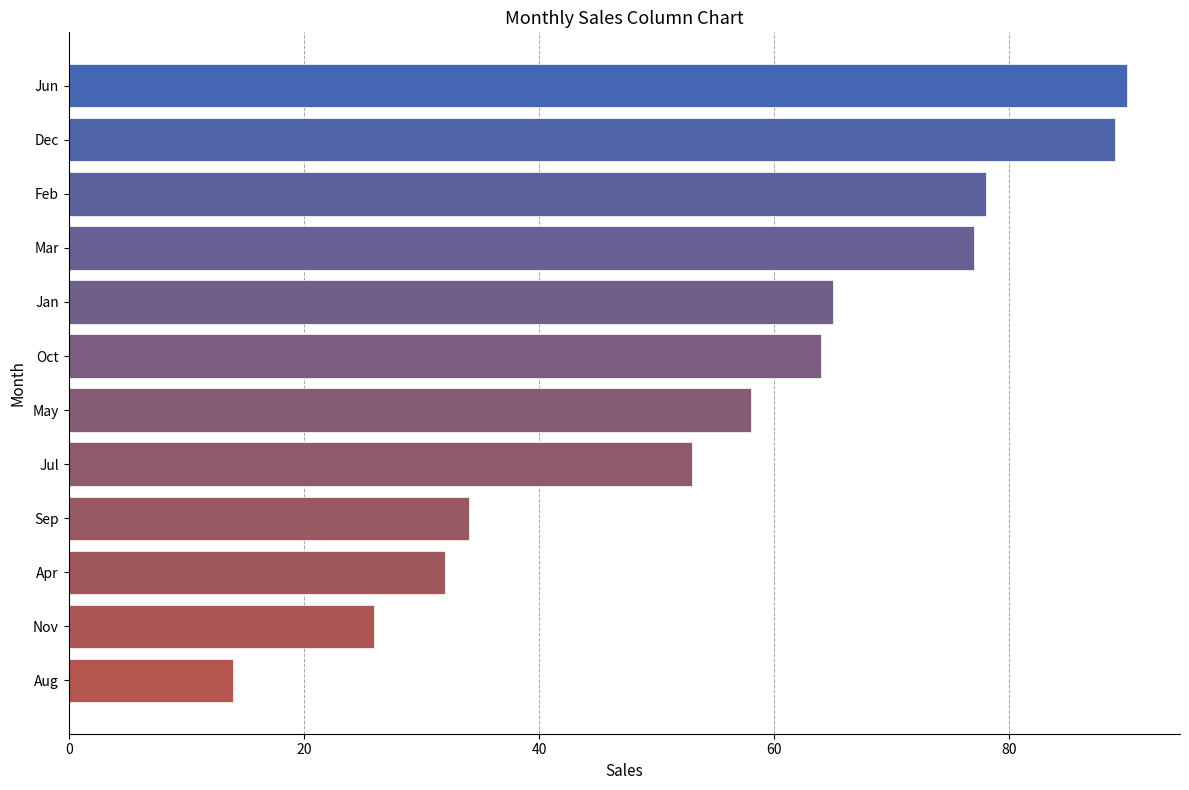

The value at Jul is 79. True or false?

False